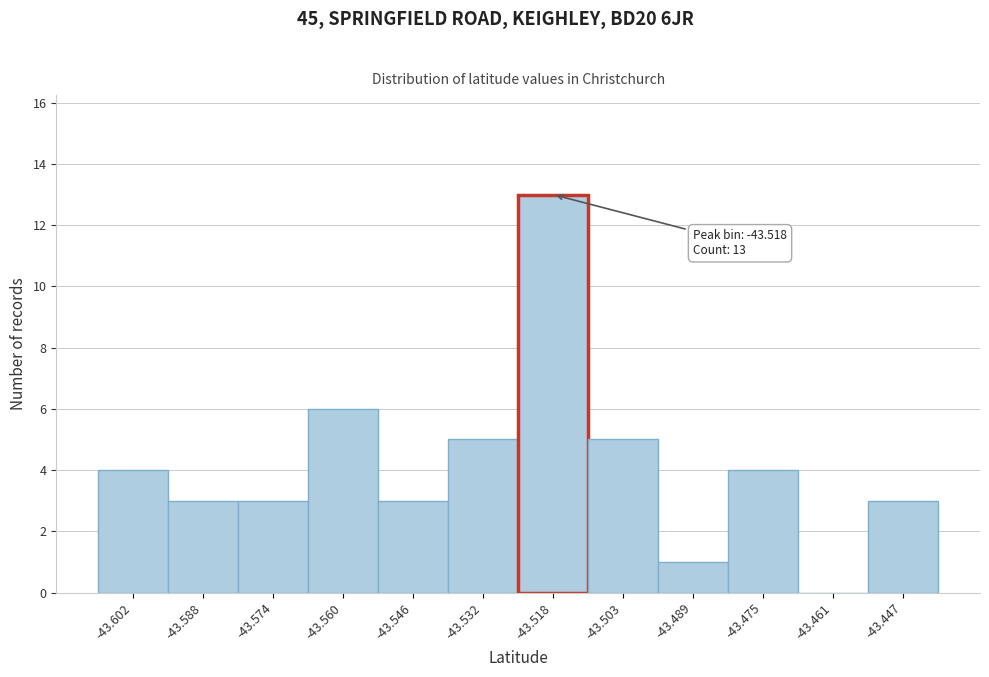

Reading left to right, transcribe all the data shown in this chart.

-43.602=4	-43.588=3	-43.574=3	-43.560=6	-43.546=3	-43.532=5	-43.518=13	-43.503=5	-43.489=1	-43.475=4	-43.461=0	-43.447=3